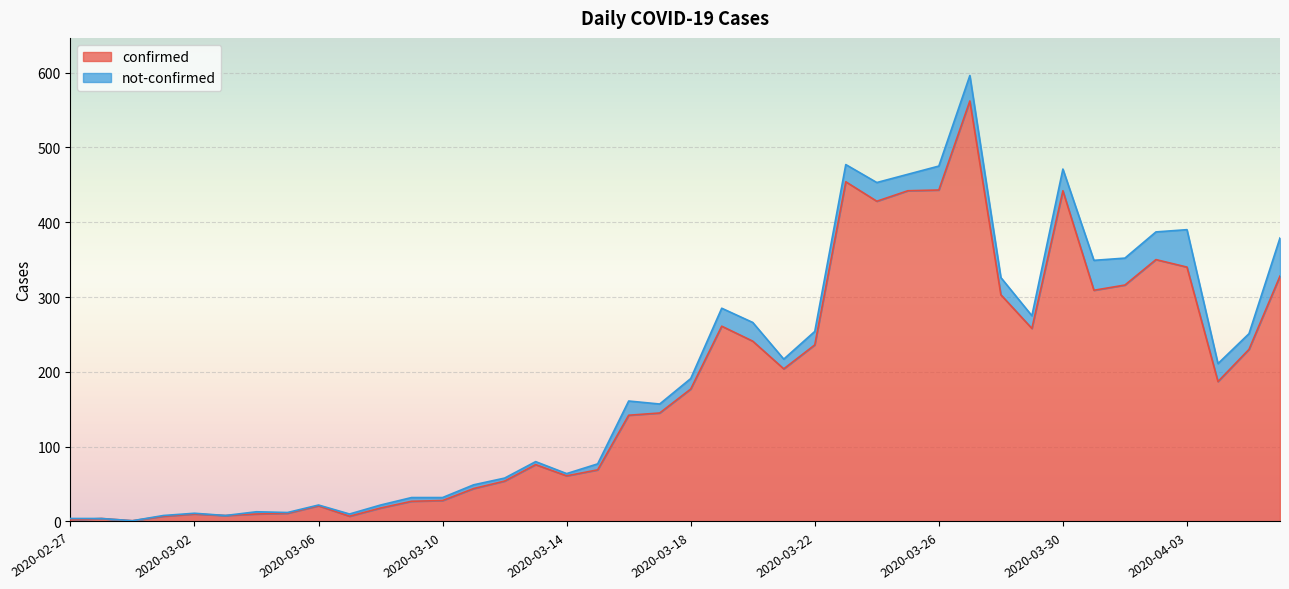

Rank the categories by value from highest to lowest.

2020-03-27, 2020-03-23, 2020-03-26, 2020-03-25, 2020-03-30, 2020-03-24, 2020-04-02, 2020-04-03, 2020-04-06, 2020-04-01, 2020-03-31, 2020-03-28, 2020-03-19, 2020-03-29, 2020-03-20, 2020-03-22, 2020-04-05, 2020-03-21, 2020-04-04, 2020-03-18, 2020-03-17, 2020-03-16, 2020-03-13, 2020-03-15, 2020-03-14, 2020-03-12, 2020-03-11, 2020-03-10, 2020-03-09, 2020-03-06, 2020-03-08, 2020-03-05, 2020-03-02, 2020-03-04, 2020-03-03, 2020-03-01, 2020-03-07, 2020-02-28, 2020-02-27, 2020-02-29